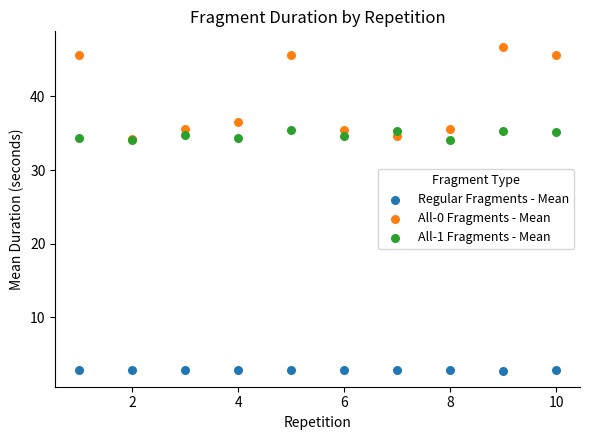

What are all the series names shown in the legend?

Regular Fragments - Mean, All-0 Fragments - Mean, All-1 Fragments - Mean